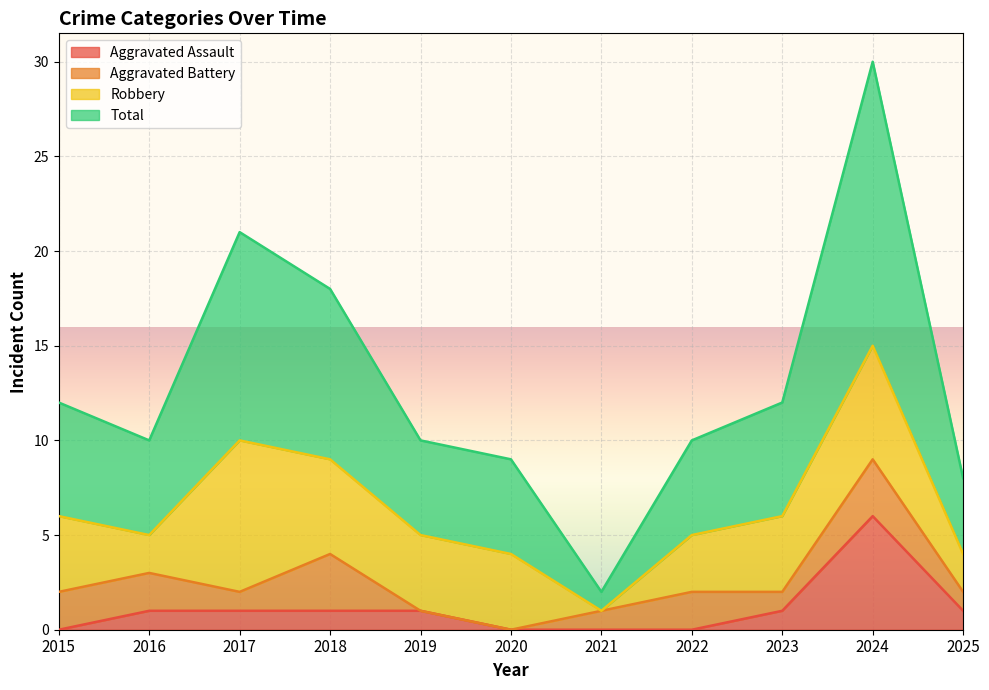

Is it true that Aggravated Assault equals 3 at 2015?

False